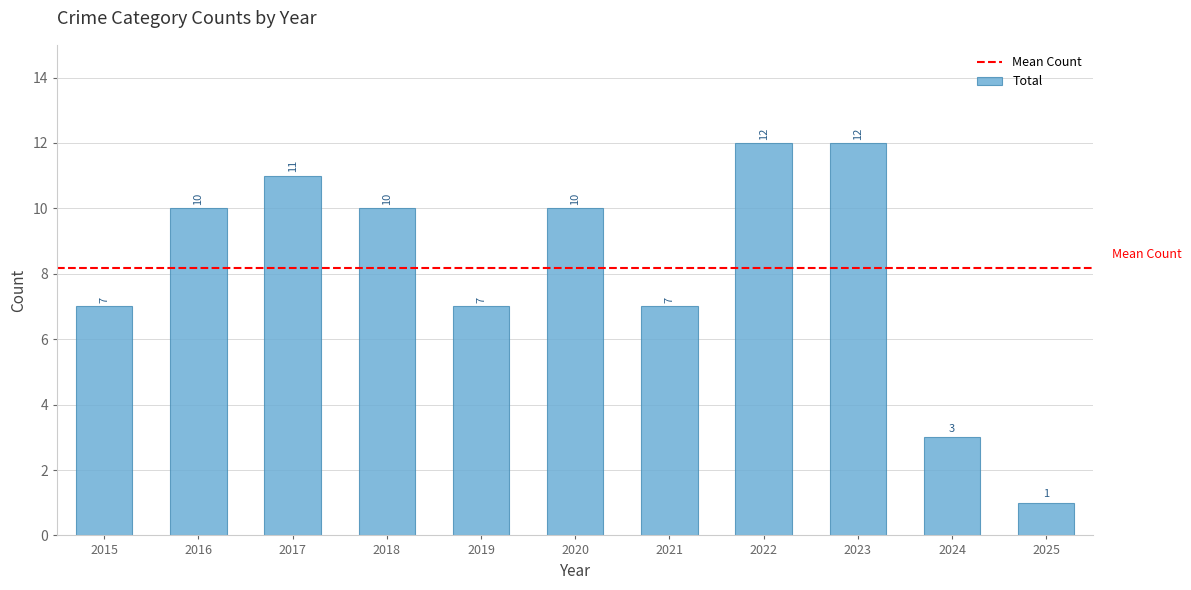

What is the difference between the maximum and minimum values?

11